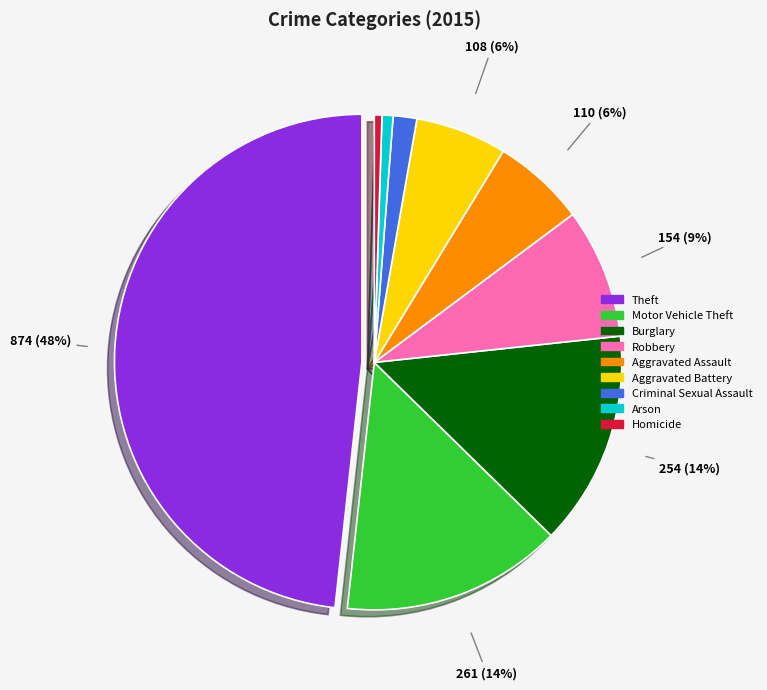

To the nearest percent, what is the difference between the largest and smallest slice percentages?

48%